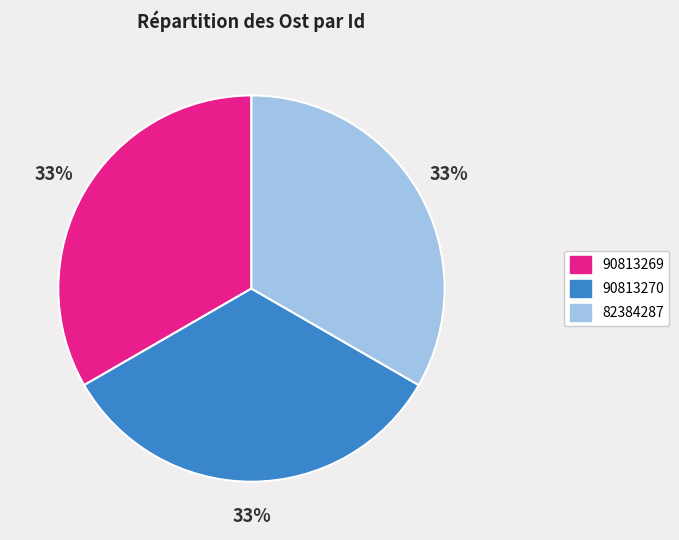

True or false: 90813270 accounts for 19% of the total.

False